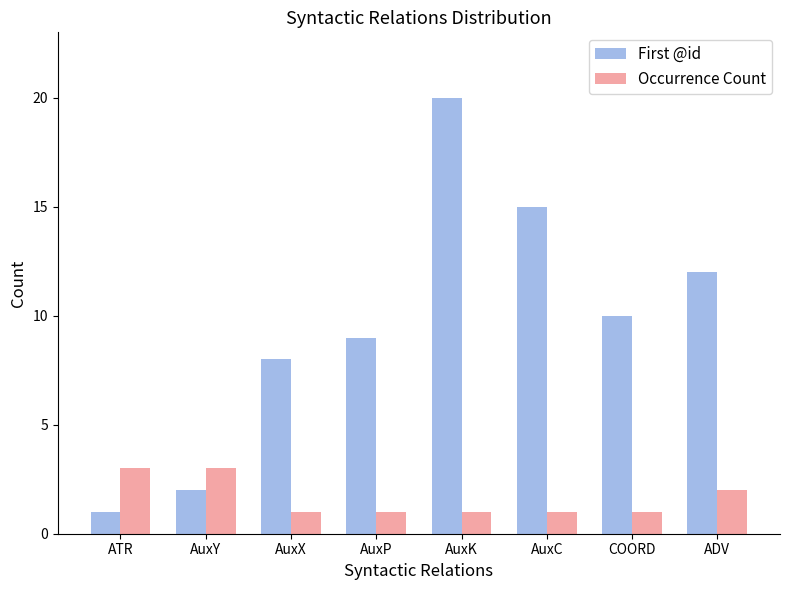

The value of First @id at AuxX is 2. True or false?

False